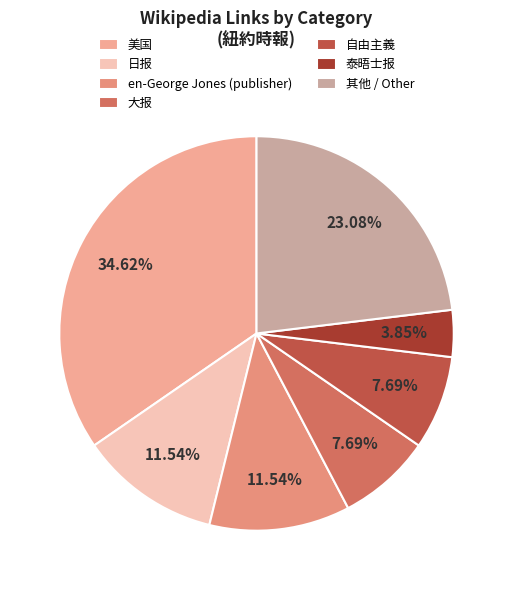

Does en-George Jones (publisher) account for over 50% of the chart?

No